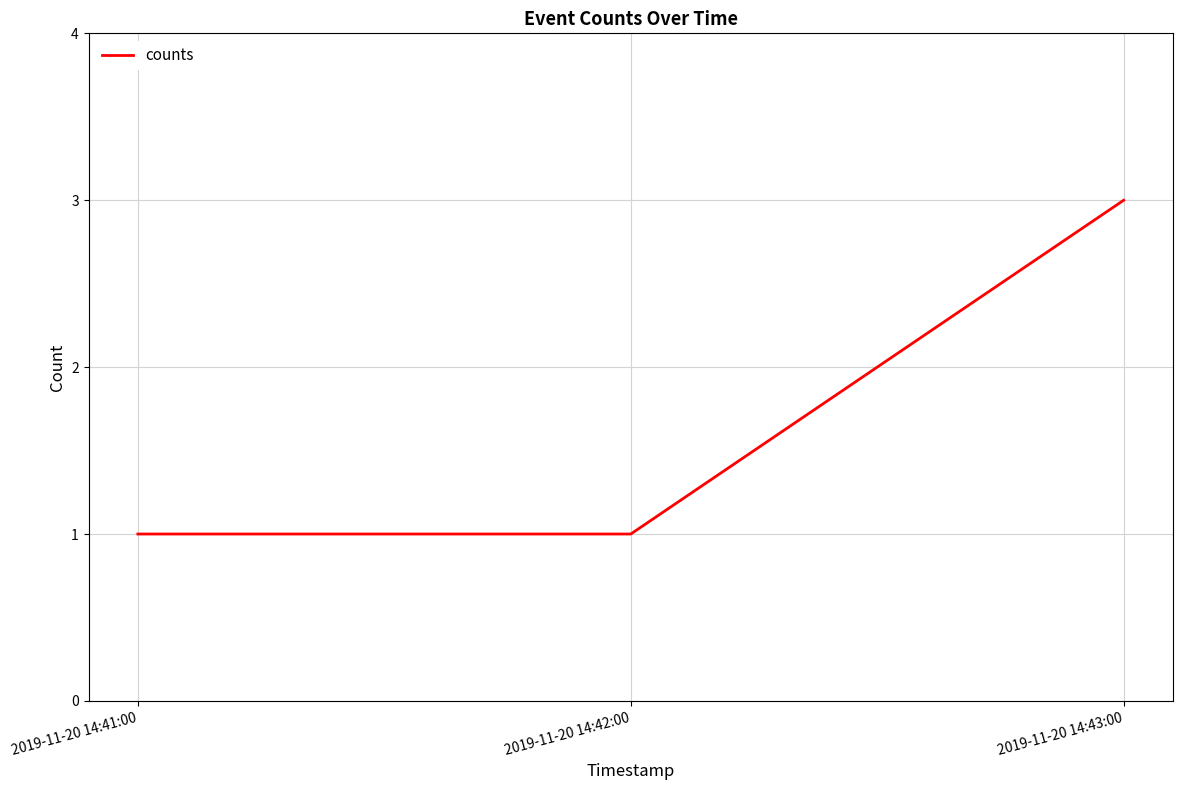

What is the approximate value at 2019-11-20 14:42:00?

1